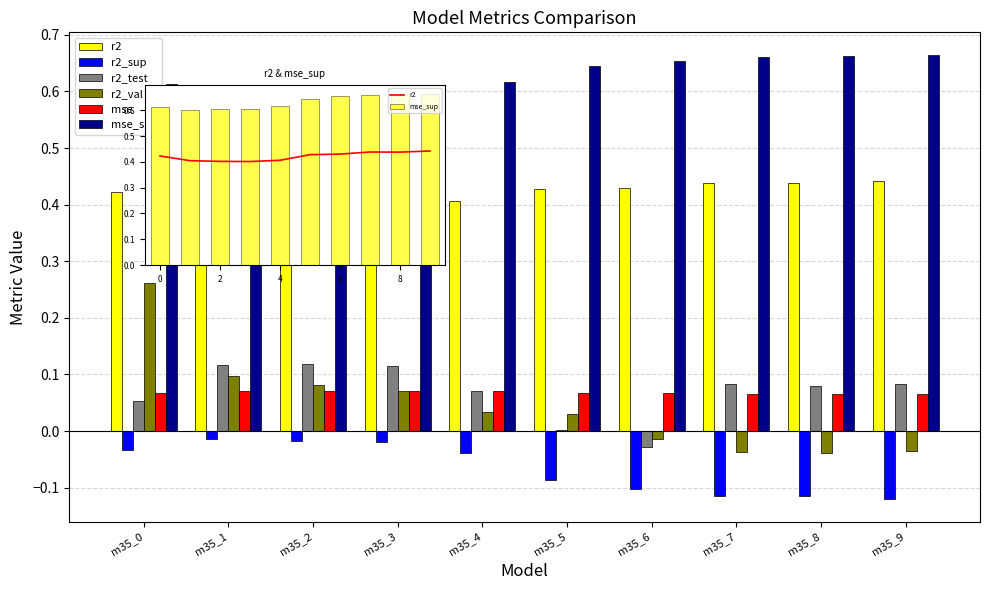

Which label corresponds to the smallest value in the chart?

m35_9